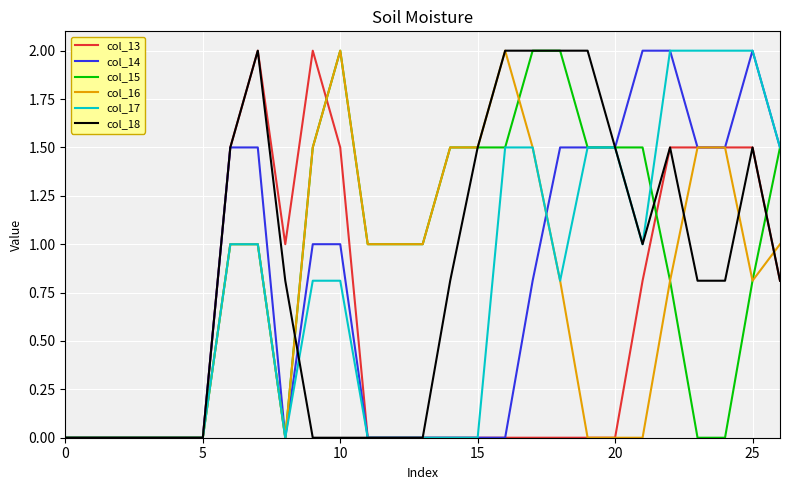

What is the highest value of the col_18 series?

2.0